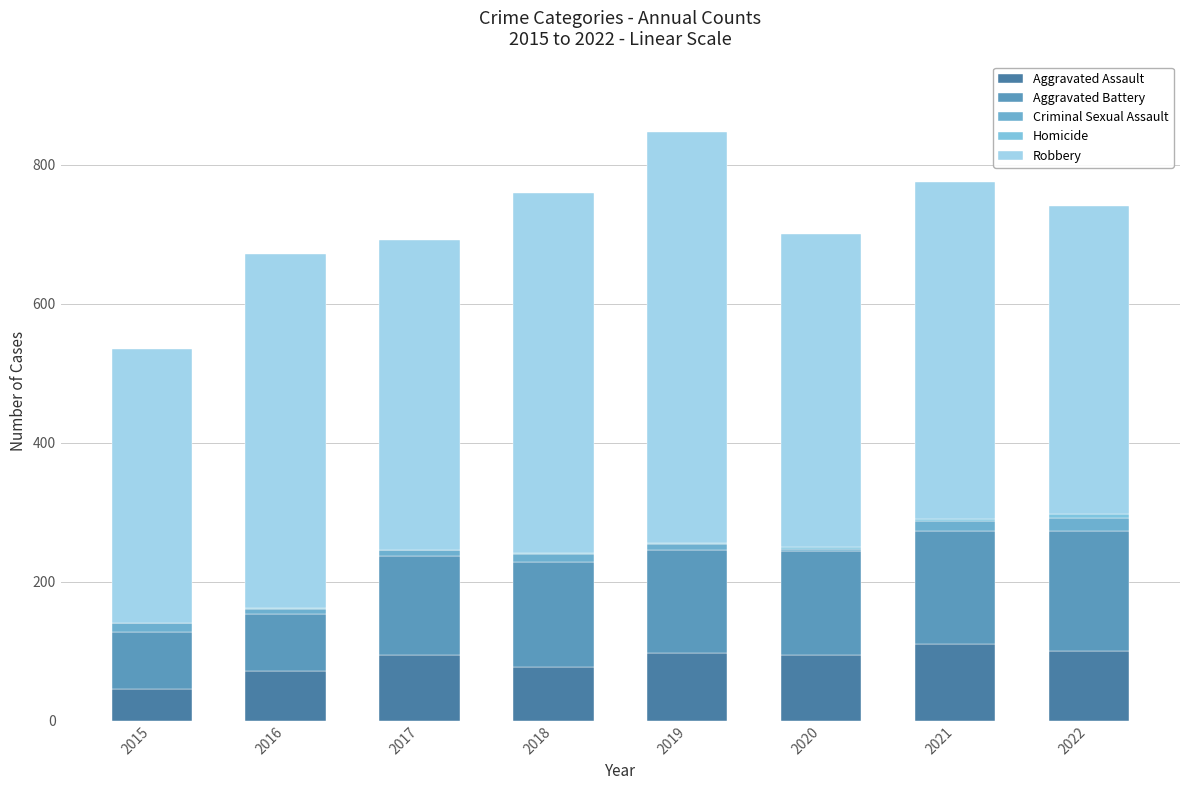

Which series has the widest spread of values?

Robbery